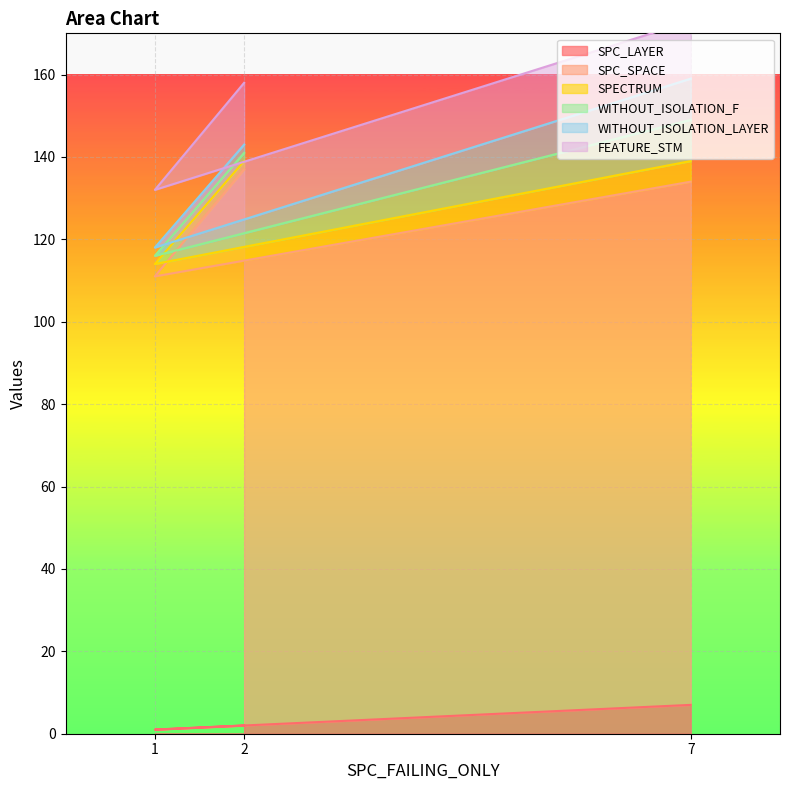

At which label does SPC_LAYER reach its peak?

7